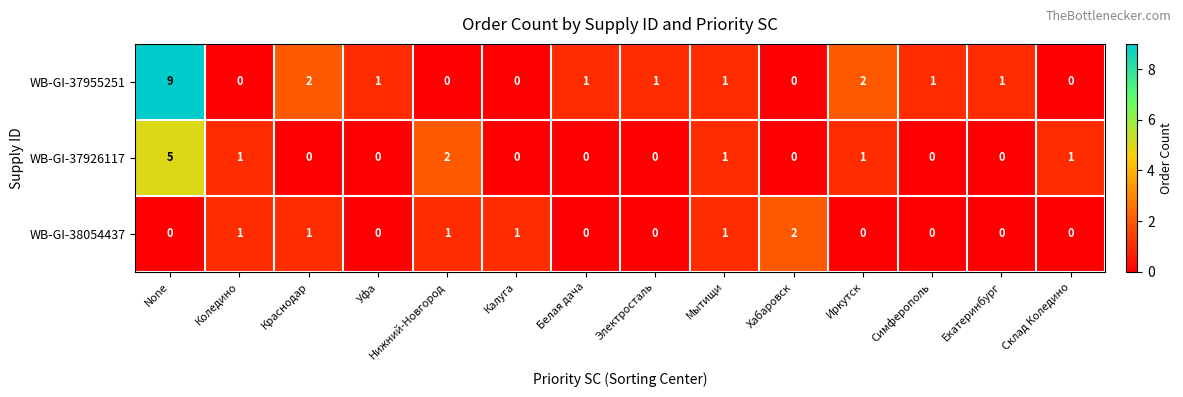

Which category has the highest value across all series?

None